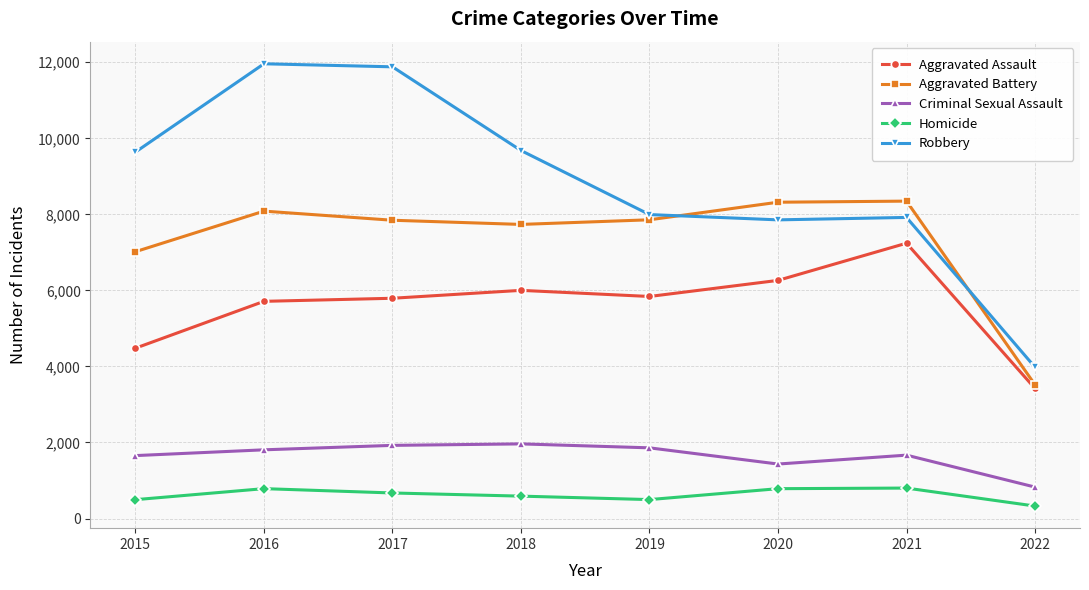

Between 2018 and 2022, which series saw the biggest shift?

Robbery